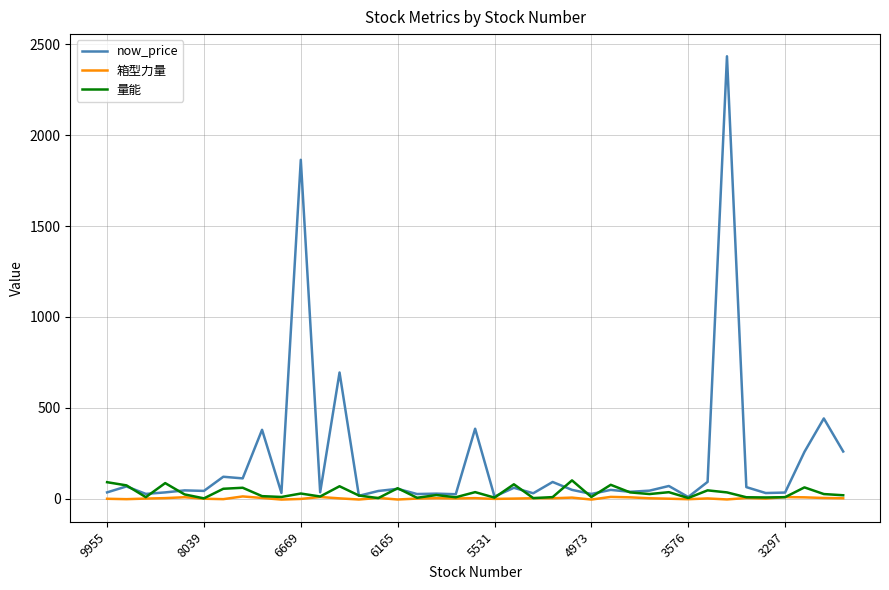

At how many categories does at least one series exceed 2053?

1